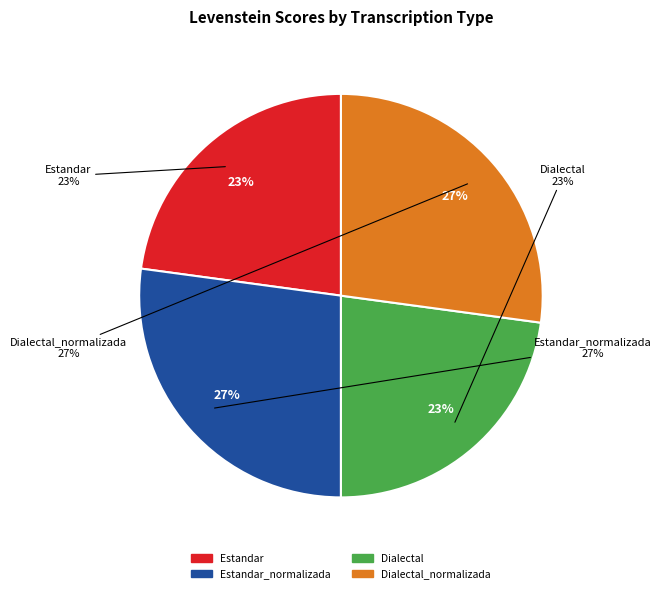

How much of the chart is everything except Estandar_normalizada?

72.9%